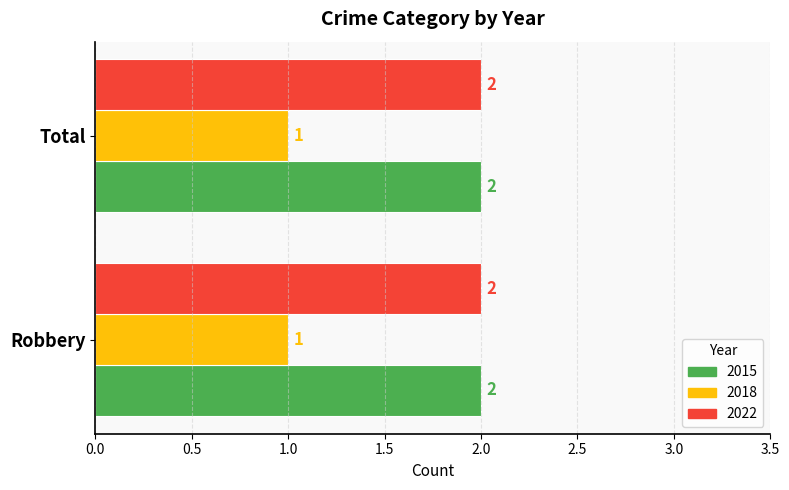

Is it true that 2022 equals 1 at Total?

False